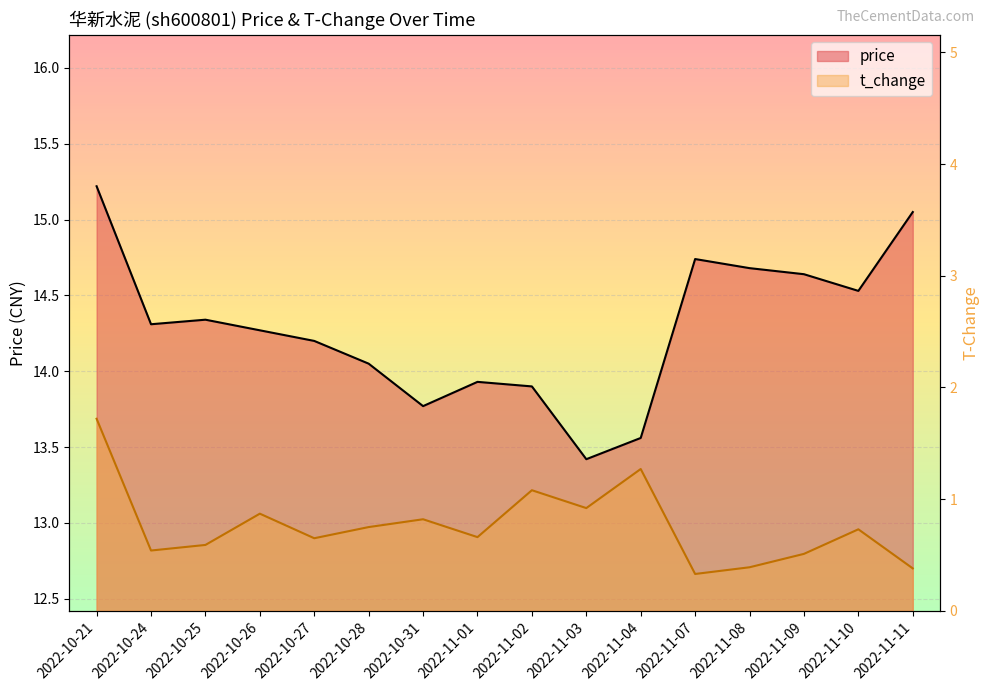

What value does the price series have at 2022-11-01?

13.9